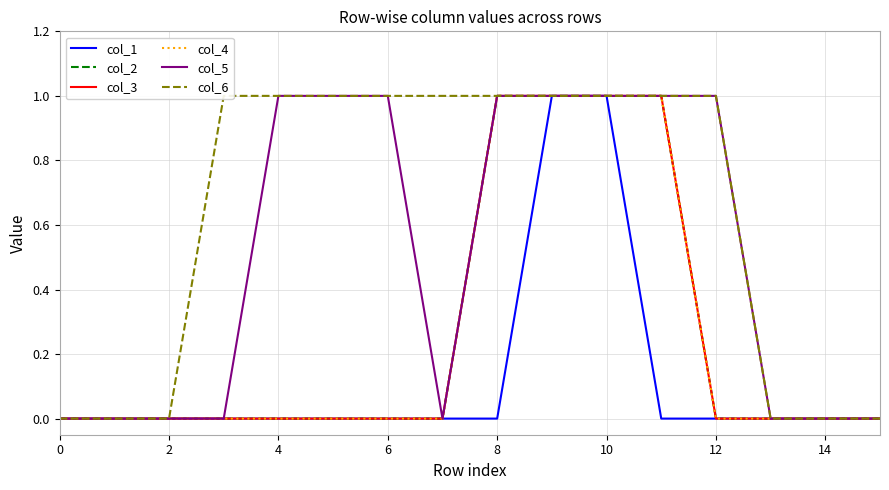

How many lines are shown in the chart?

6